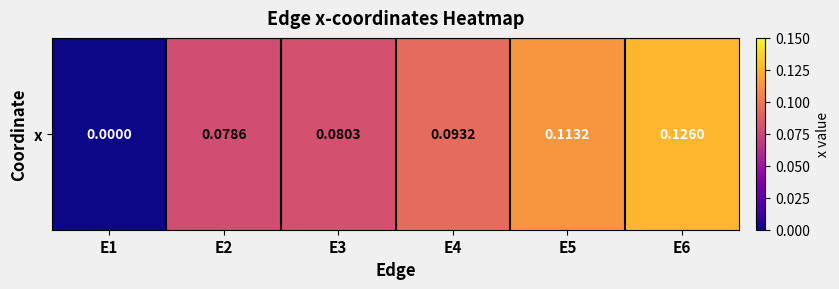

What is the change in value from E1 to E5?

+0.1